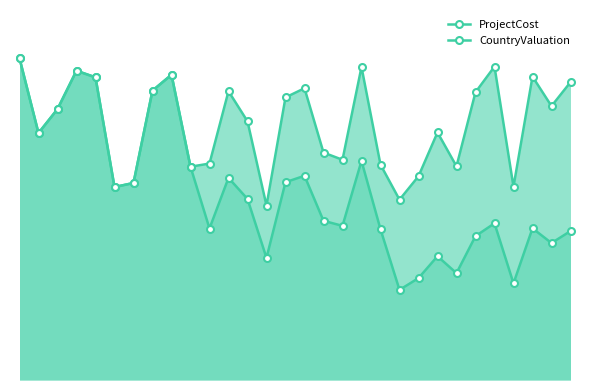

What is the maximum value for CountryValuation?

9731